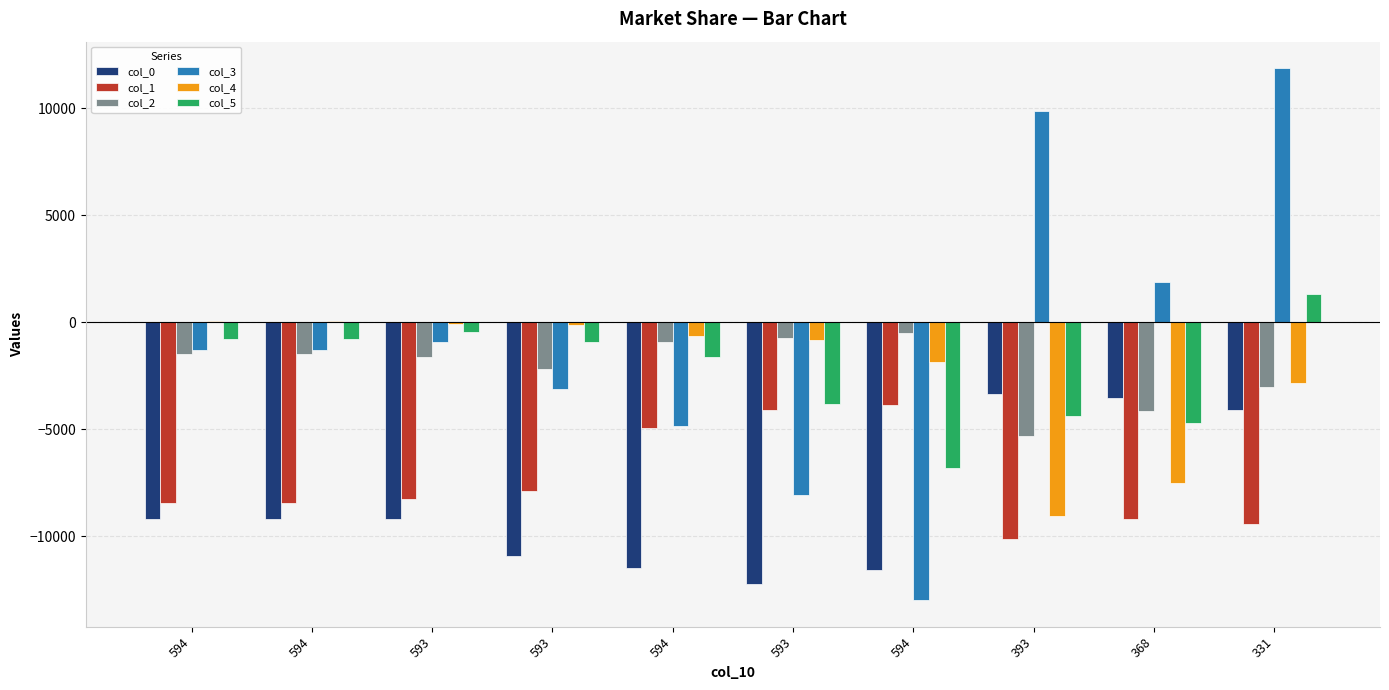

What is the difference between the second highest and minimum values in the col_5 series?

6382